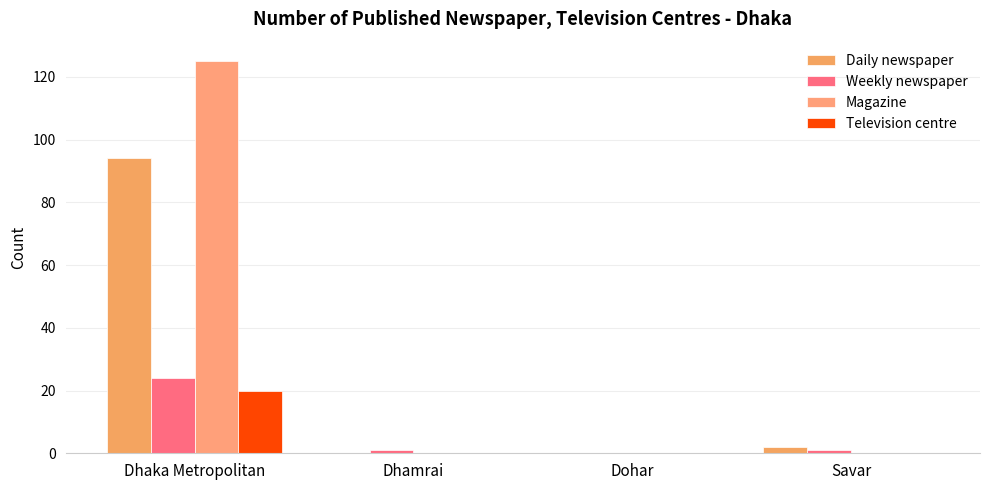

At which label does Magazine reach its minimum?

Dhamrai